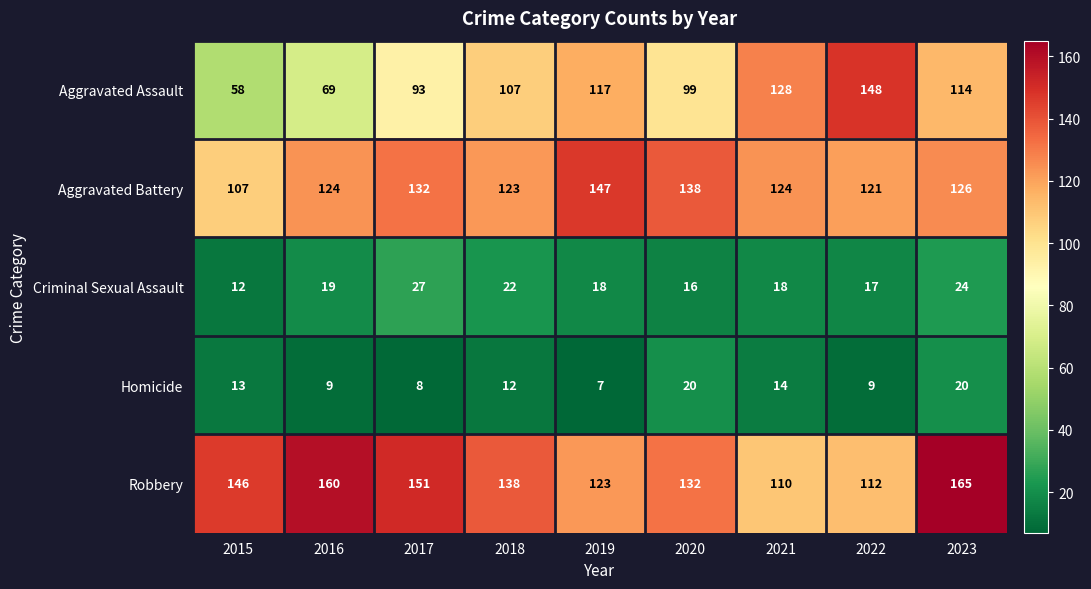

What is the highest value of the Homicide series?

20